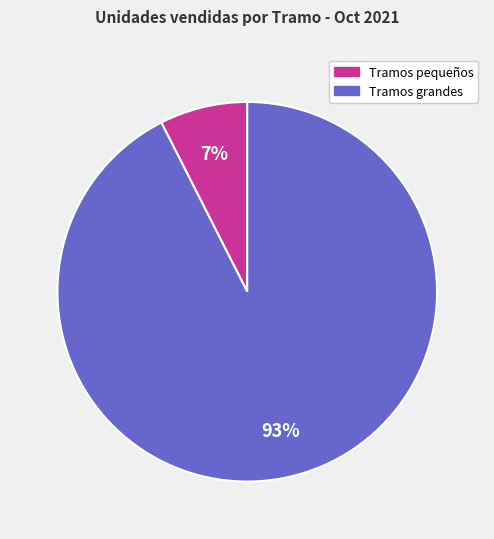

Does any single category account for the majority?

Yes